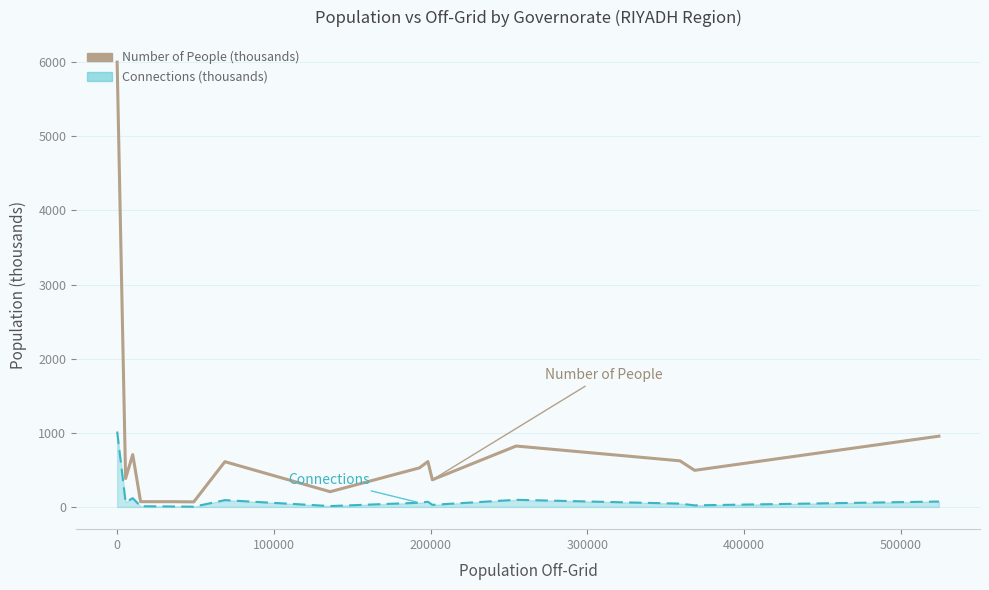

What is the maximum value shown in the chart?

6000.0